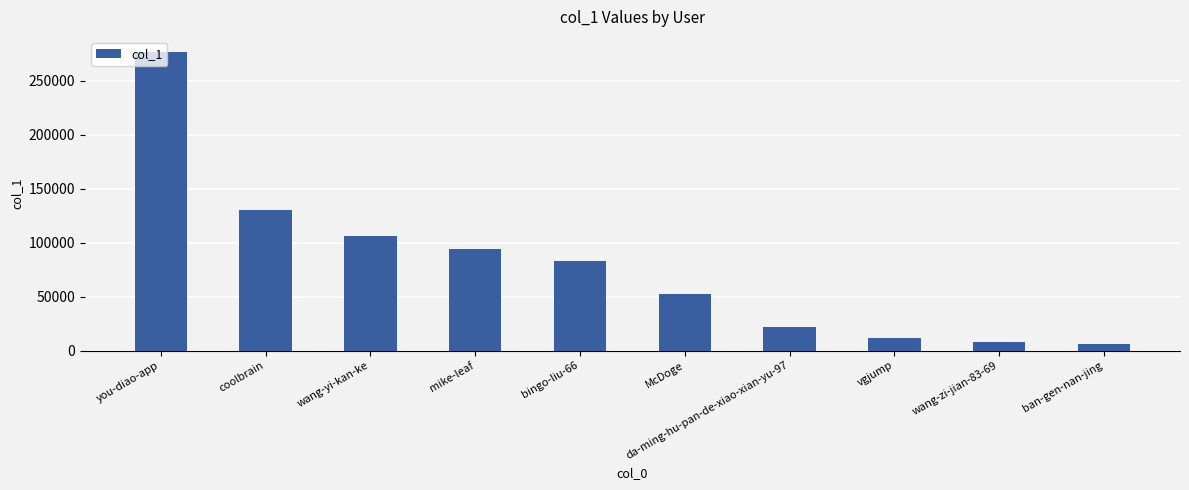

True or false: the data shows 167445 at wang-yi-kan-ke.

False